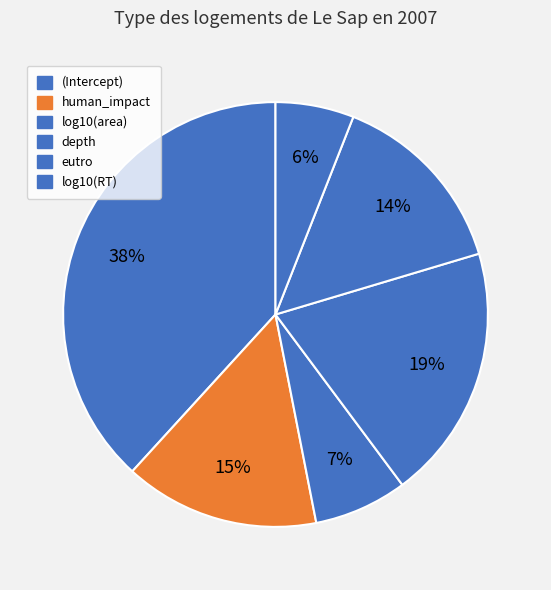

What percentage is NOT represented by (Intercept)?

61.8%